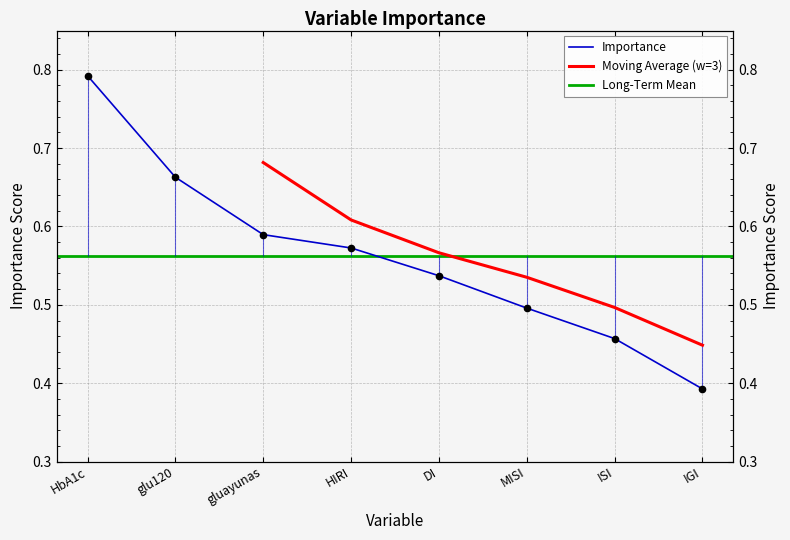

What is the average value?

0.6